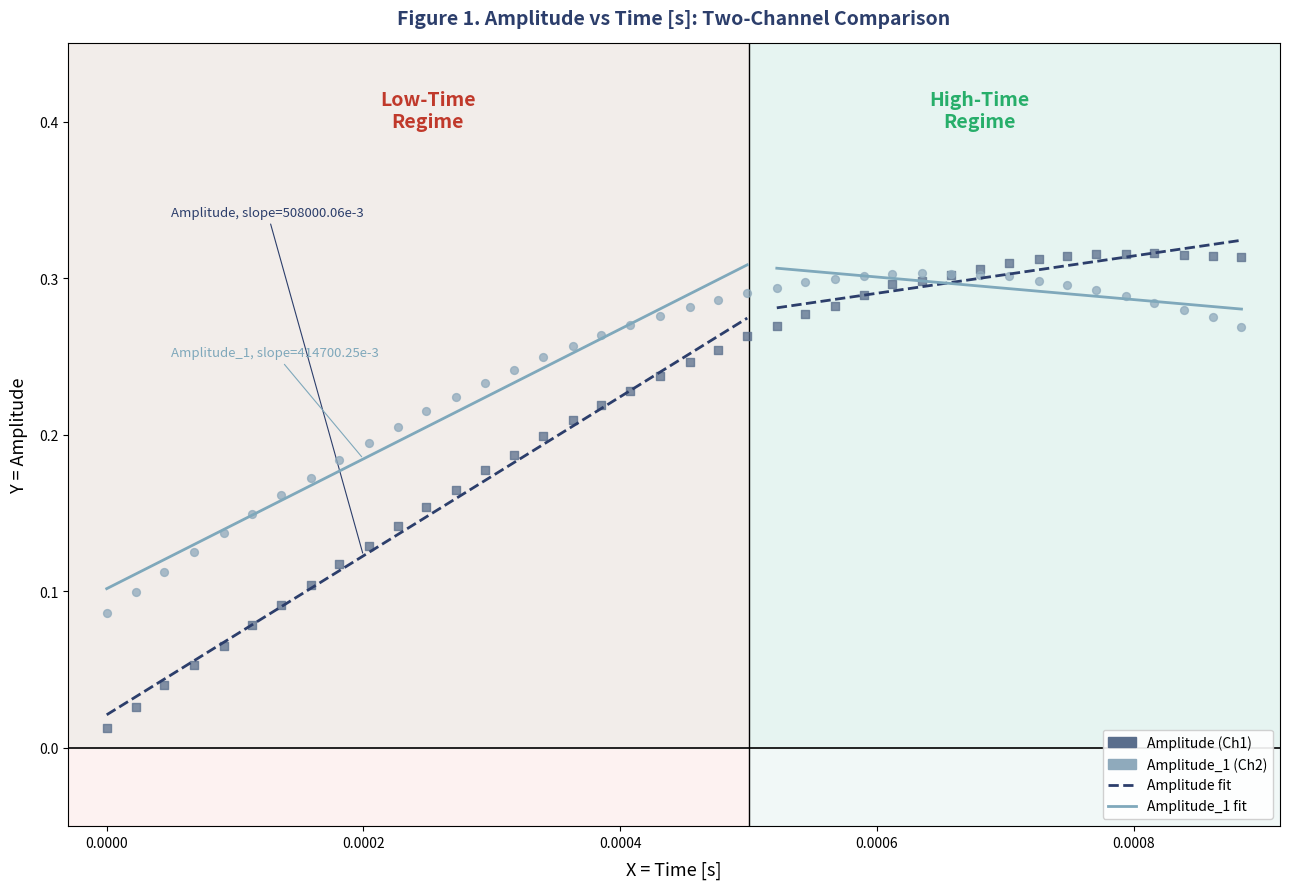

Which series contains the lowest Y value?

Amplitude (Ch1)